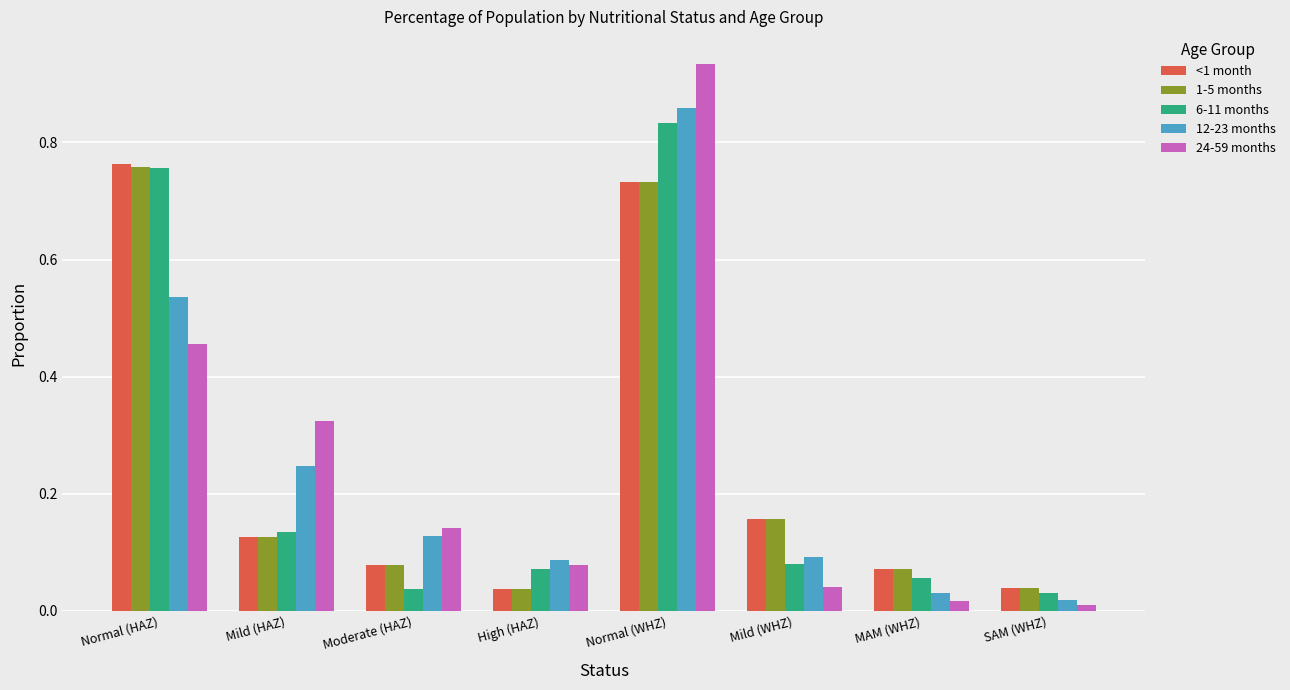

What position from the right is Moderate (HAZ)?

6